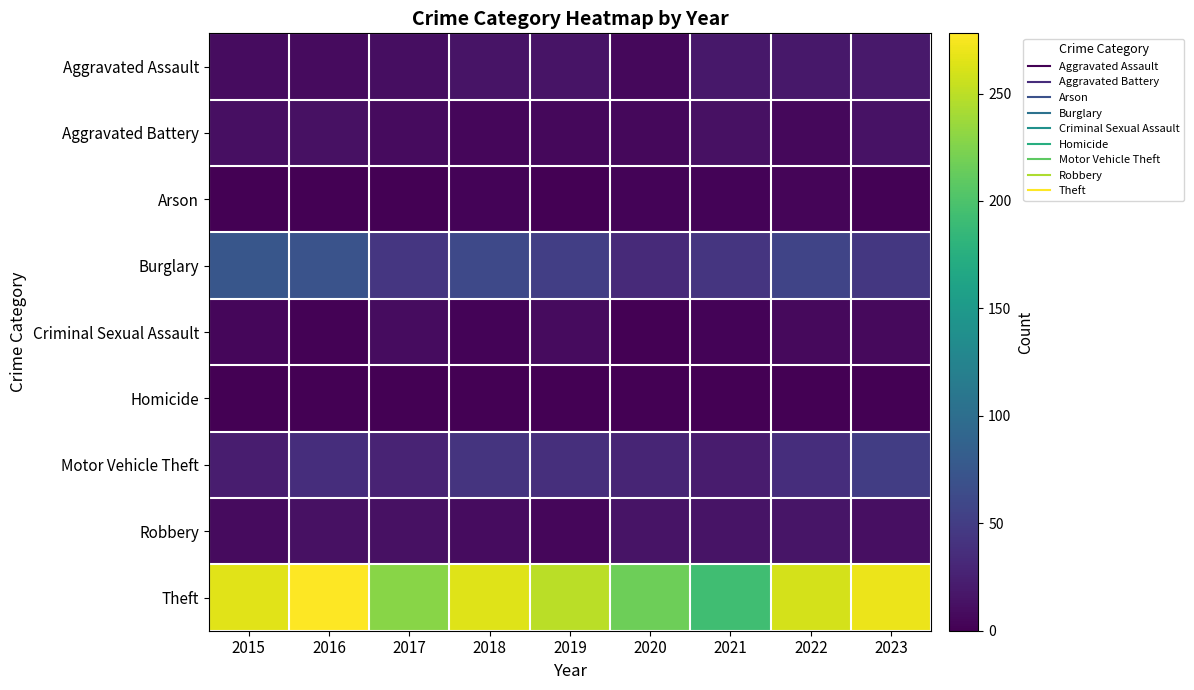

Reading right to left, extract all data points from this chart.

Aggravated Assault: 2023=19	2022=18	2021=18	2020=6	2019=15	2018=15	2017=10	2016=8	2015=9
Aggravated Battery: 2023=14	2022=6	2021=13	2020=6	2019=6	2018=5	2017=8	2016=12	2015=11
Arson: 2023=2	2022=4	2021=3	2020=3	2019=1	2018=3	2017=1	2016=0	2015=1
Burglary: 2023=45	2022=57	2021=43	2020=33	2019=52	2018=61	2017=44	2016=71	2015=74
Criminal Sexual Assault: 2023=7	2022=7	2021=3	2020=1	2019=8	2018=3	2017=9	2016=2	2015=5
Homicide: 2023=0	2022=0	2021=0	2020=1	2019=0	2018=0	2017=1	2016=1	2015=0
Motor Vehicle Theft: 2023=51	2022=36	2021=21	2020=29	2019=37	2018=42	2017=28	2016=36	2015=22
Robbery: 2023=11	2022=16	2021=15	2020=15	2019=5	2018=9	2017=12	2016=13	2015=8
Theft: 2023=270	2022=260	2021=193	2020=217	2019=249	2018=264	2017=229	2016=278	2015=266